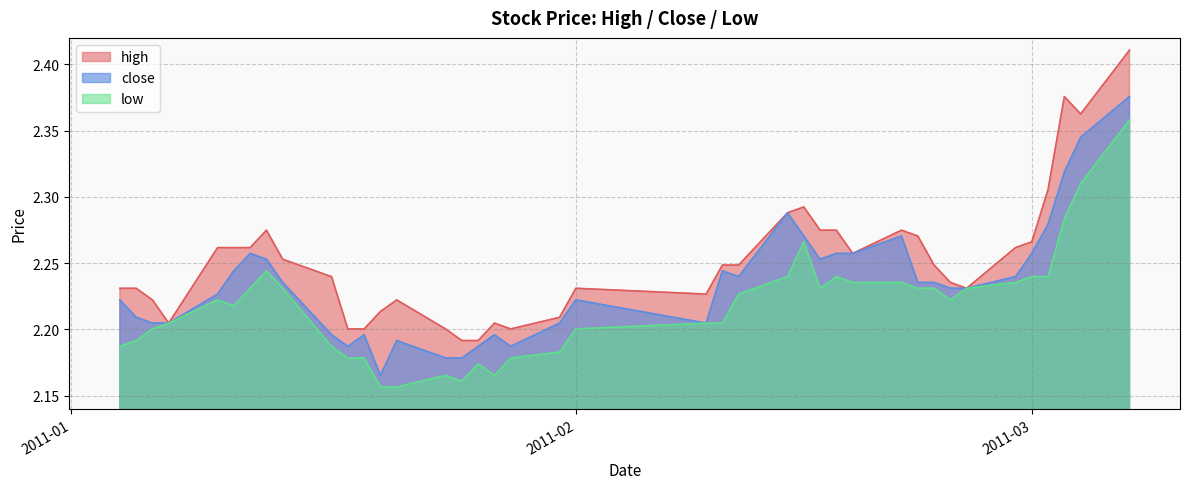

In low, how many points are lower than both neighbors (excluding endpoints)?

5